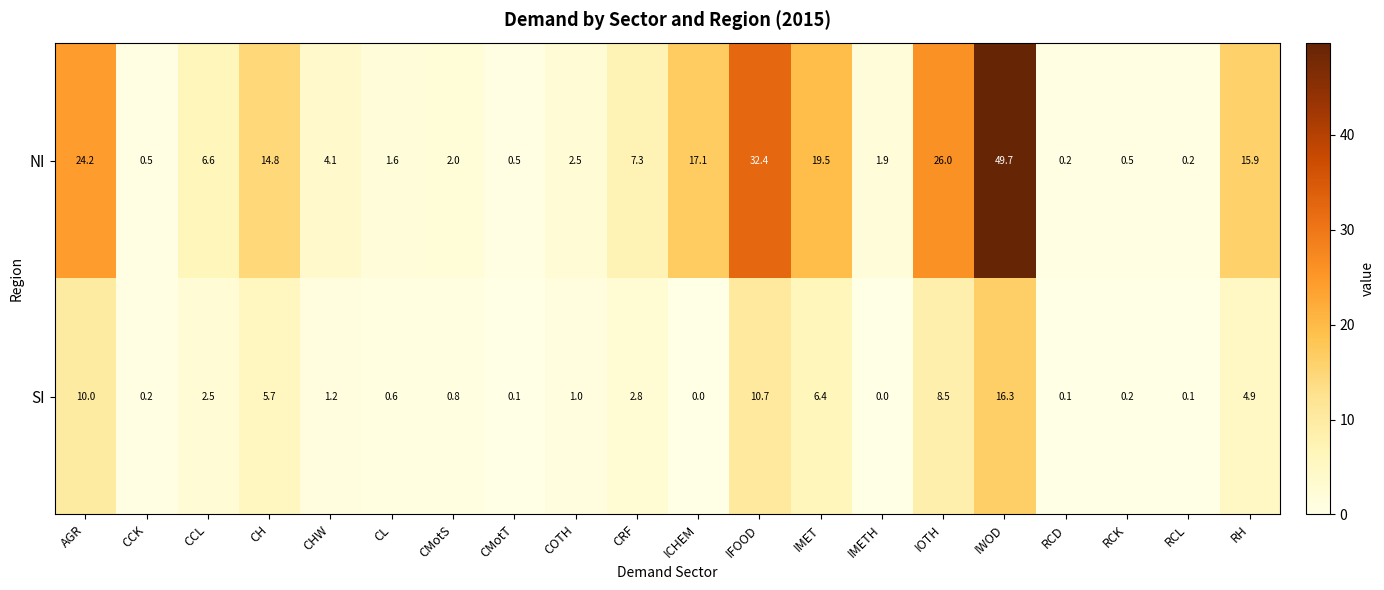

The value of NI at ICHEM is 30.8. True or false?

False